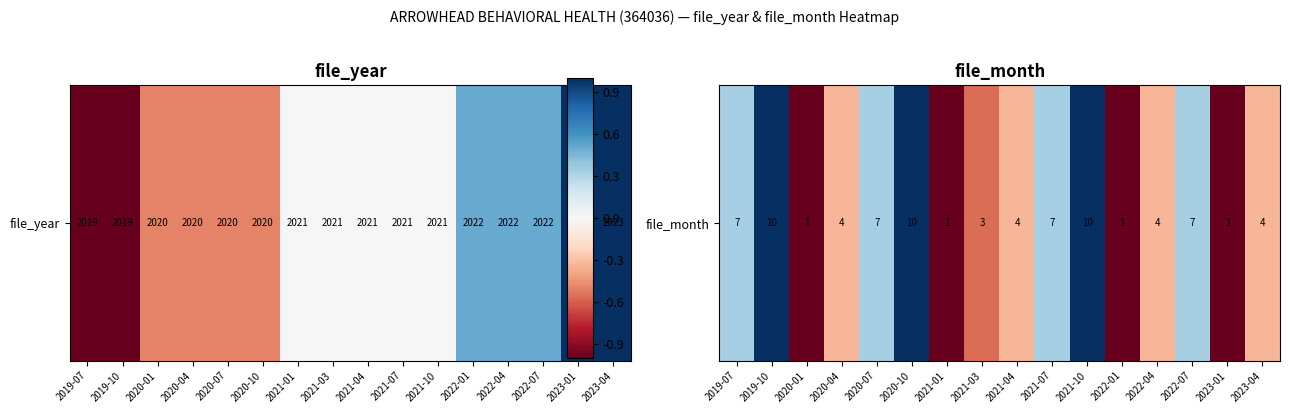

Read the value at 2019-10.

1.0